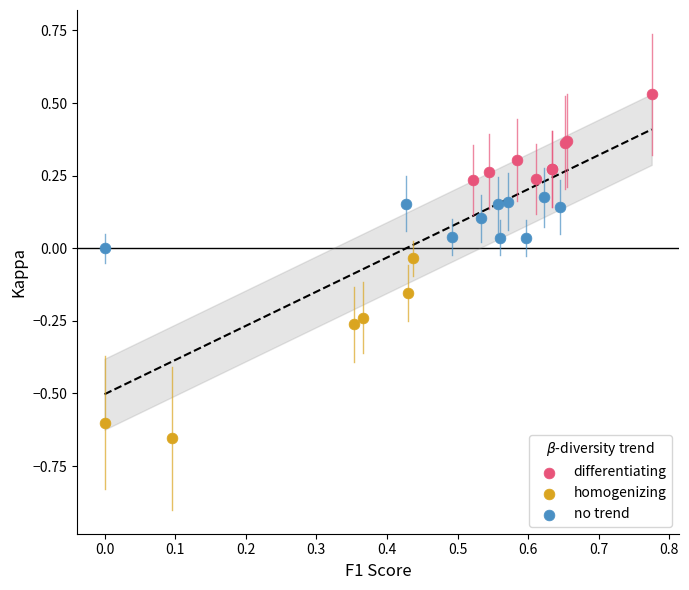

Which series has the largest Y range (max minus min)?

homogenizing